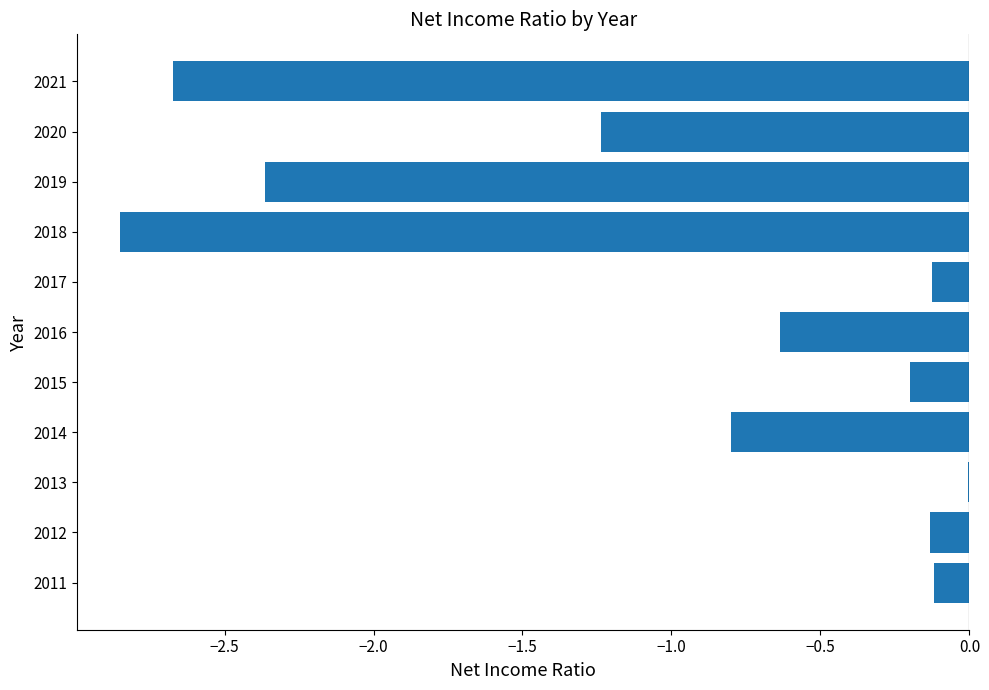

What is the change in value from 2017 to 2020?

-1.1